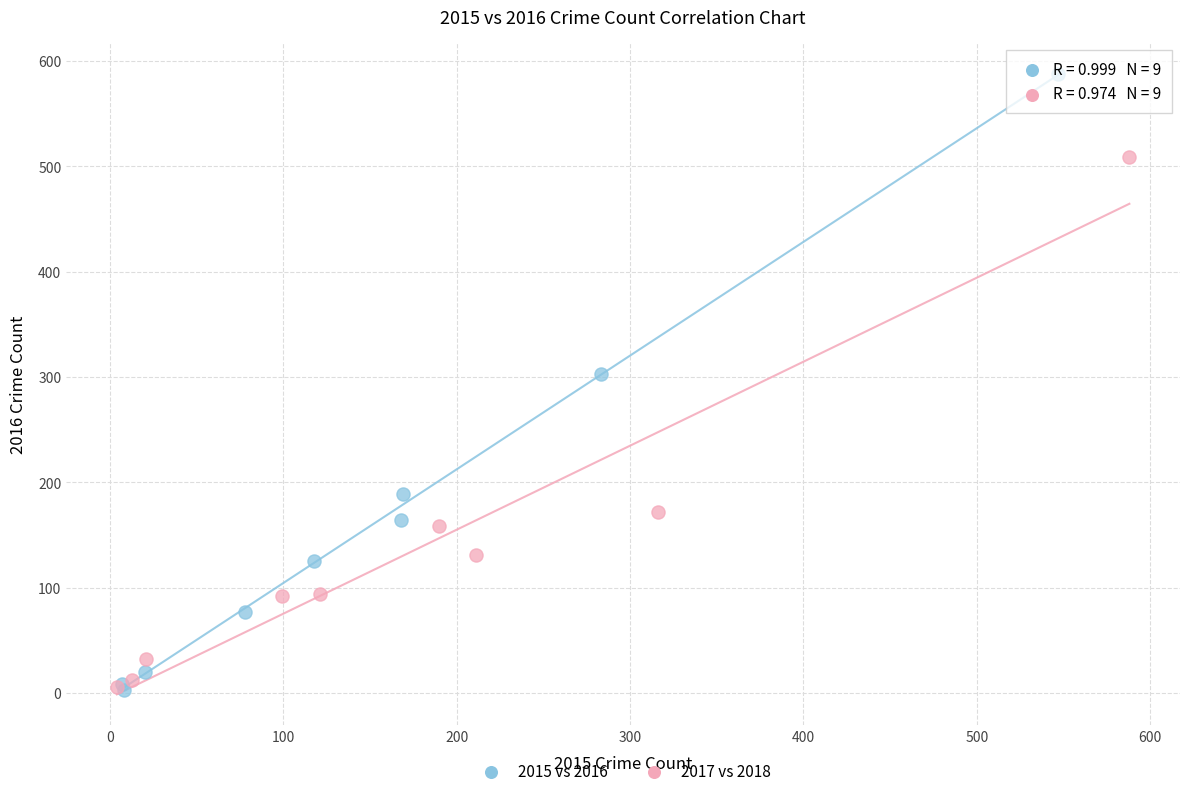

Which series has the widest spread of Y values?

2015 vs 2016